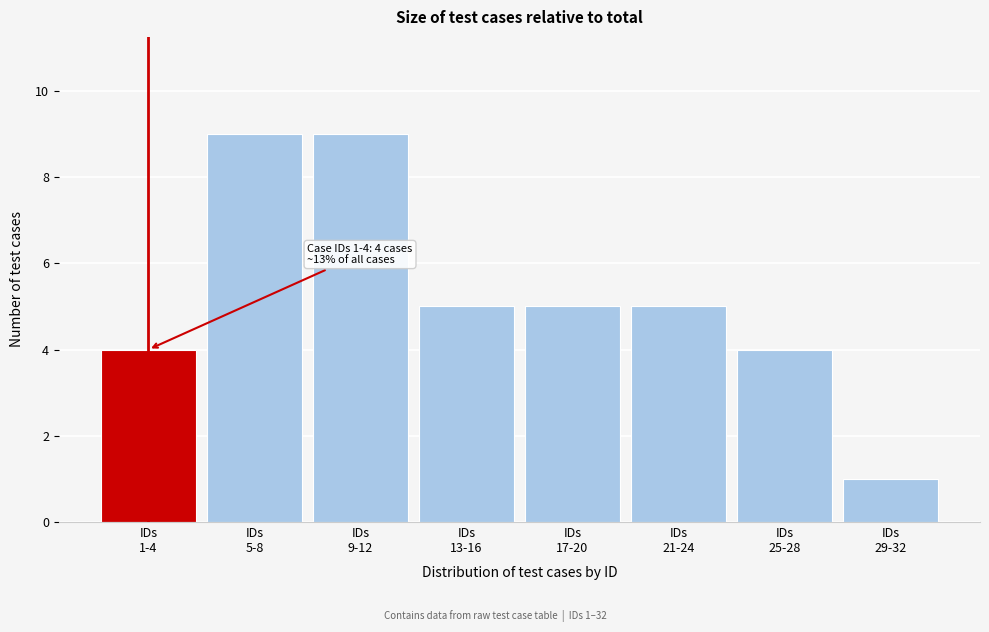

Reading right to left, list all the values displayed in this chart.

1	4	5	5	5	9	9	4